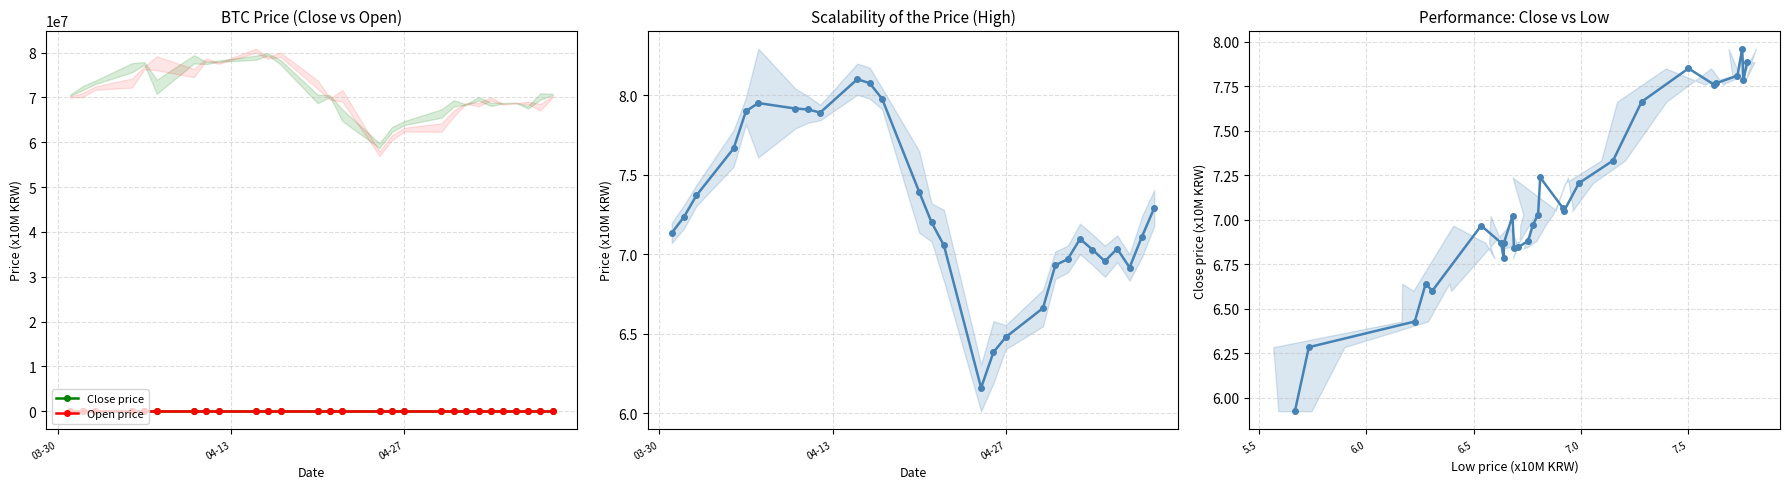

Which series has the largest range (max minus min)?

Open price